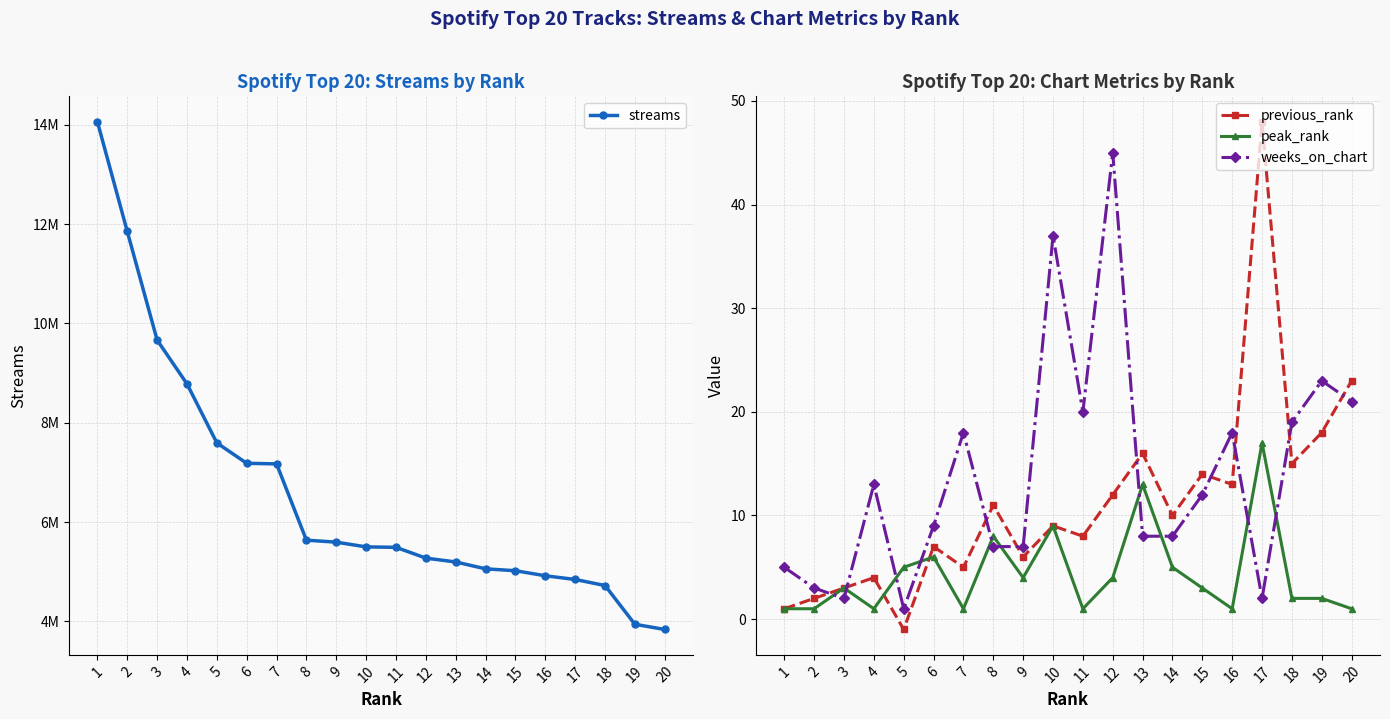

True or false: streams and weeks_on_chart intersect in this chart.

False